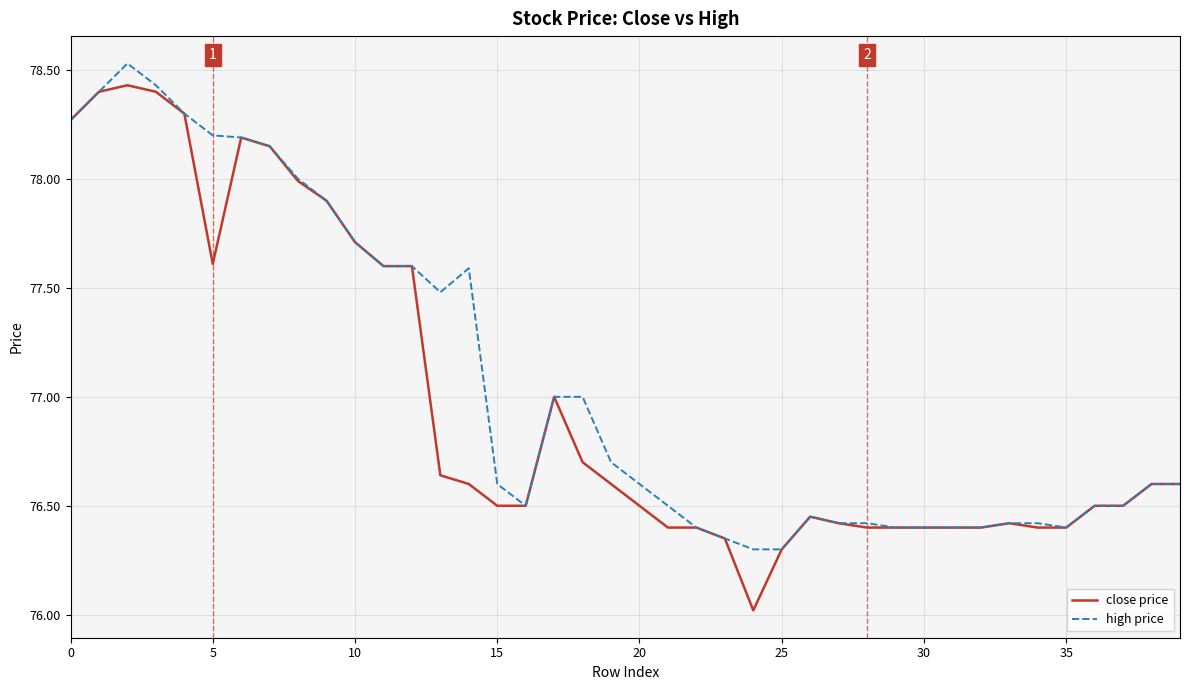

What is the lowest value of the close price series?

76.0